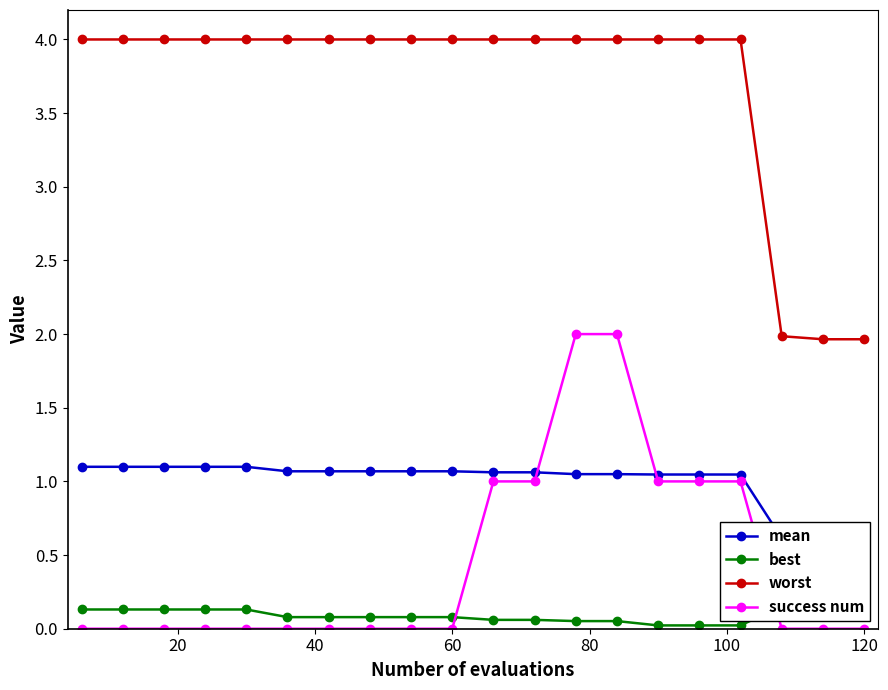

How many data points in success num are above 0?

7